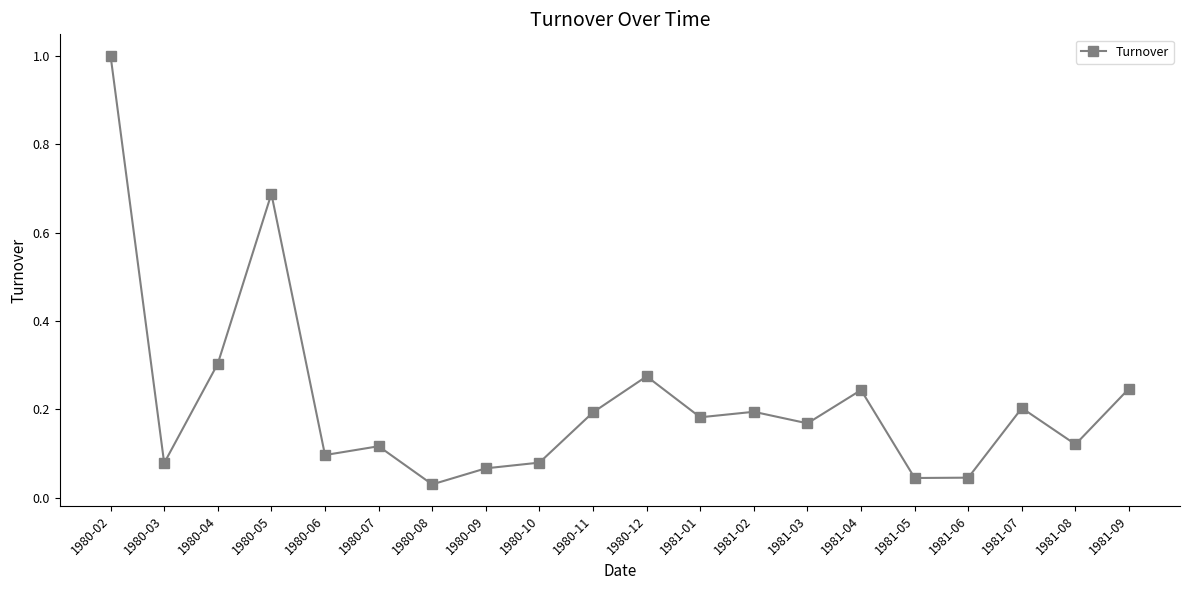

What is the label of the 4th point from the left?

1980-05